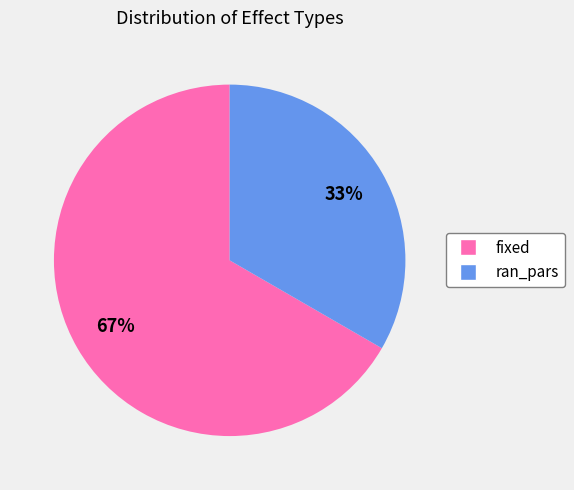

To the nearest percent, what is the combined percentage of fixed and ran_pars?

100%